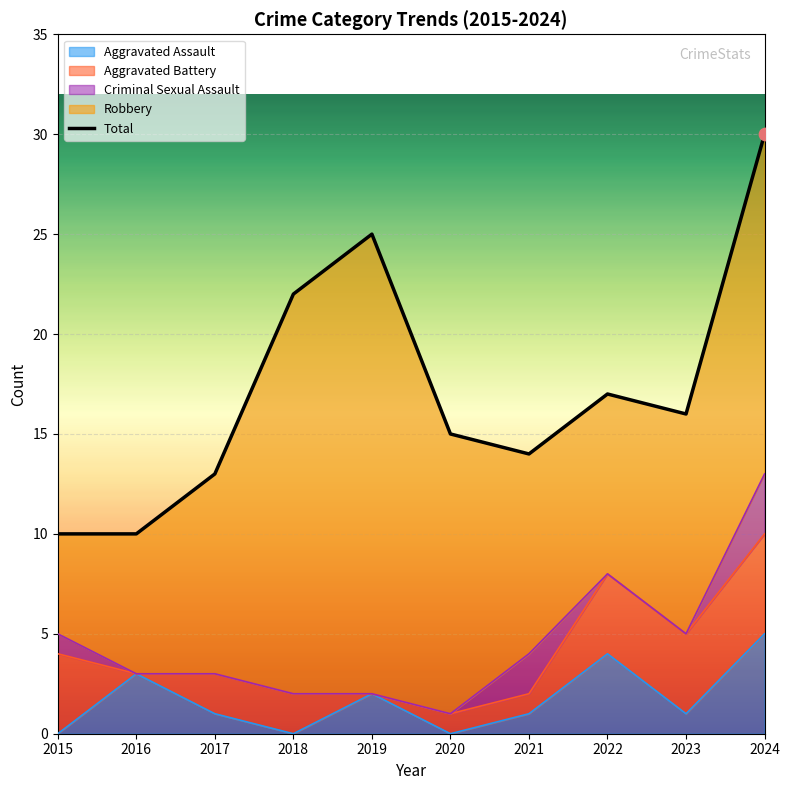

Approximately how many times larger is the value at 2020 compared to 2017?

1.2